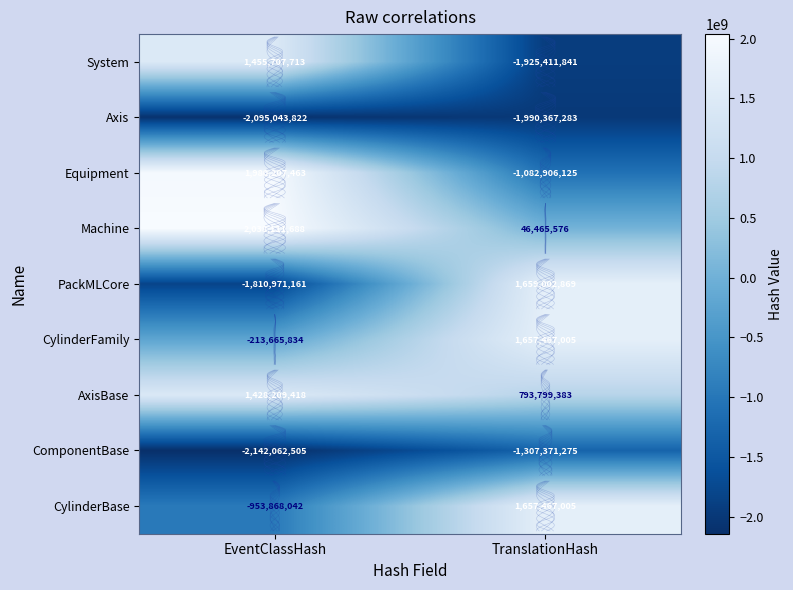

Between EventClassHash and TranslationHash, which is larger?

EventClassHash